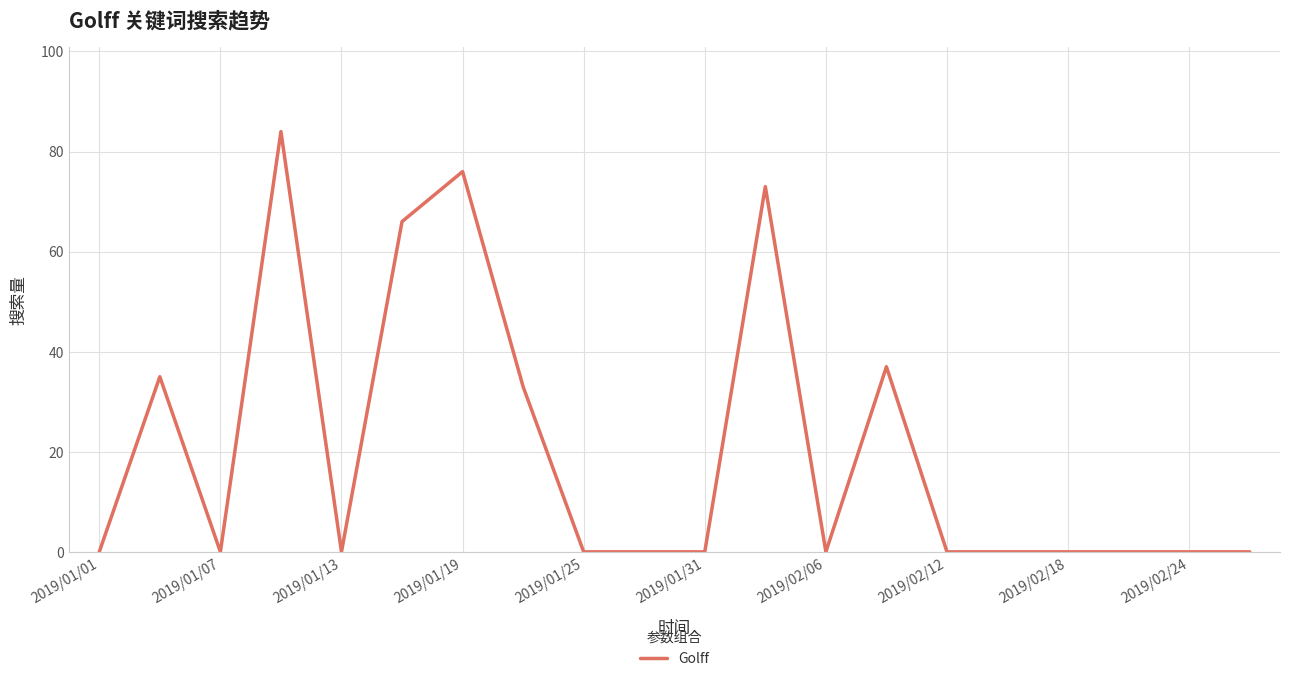

What is the difference between the maximum and minimum values?

84